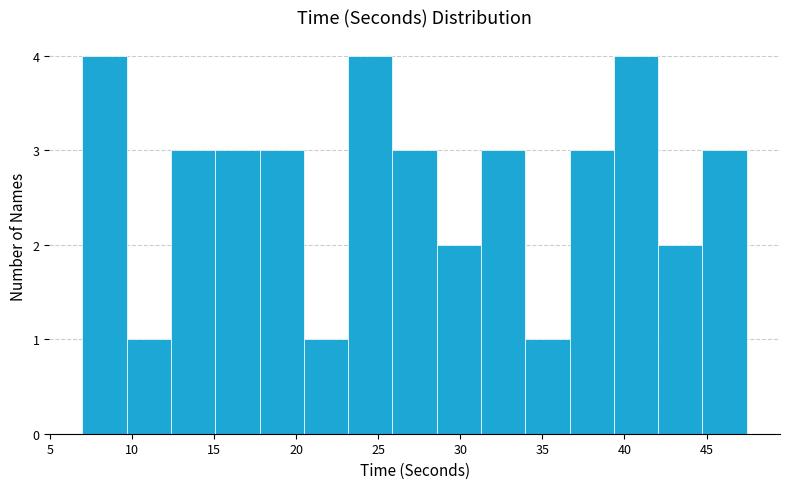

Reading left to right, list every bar in this chart as the range it spans on the x-axis followed by its height. Neither the bar edges nor the heights are printed on the chart, so give them approximately, as read against the axes.

7.0 to 9.5: 4
9.5 to 12.5: 1
12.5 to 15.0: 3
15.0 to 18.0: 3
18.0 to 20.5: 3
20.5 to 23.0: 1
23.0 to 26.0: 4
26.0 to 28.5: 3
28.5 to 31.5: 2
31.5 to 34.0: 3
34.0 to 36.5: 1
36.5 to 39.5: 3
39.5 to 42.0: 4
42.0 to 45.0: 2
45.0 to 47.5: 3